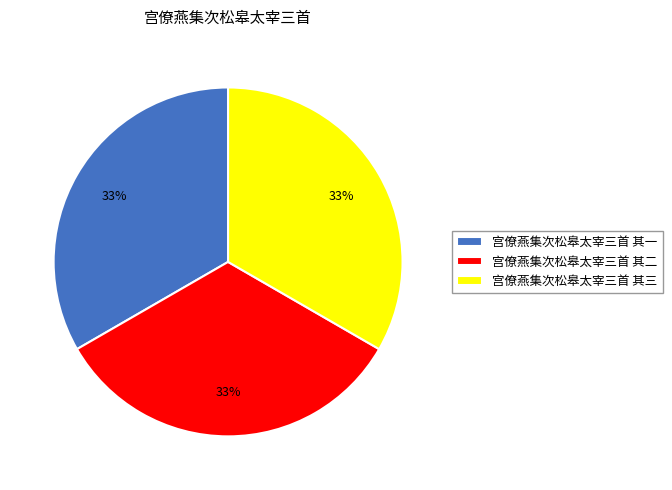

Is the sum of 宫僚燕集次松皋太宰三首 其一 and 宫僚燕集次松皋太宰三首 其三 greater than half?

Yes